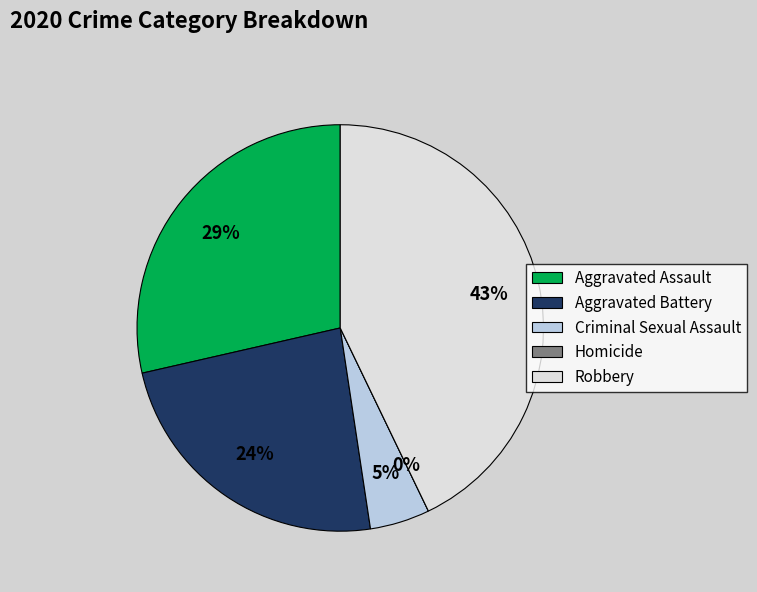

What is the total percentage of Robbery and Criminal Sexual Assault?

47.6%